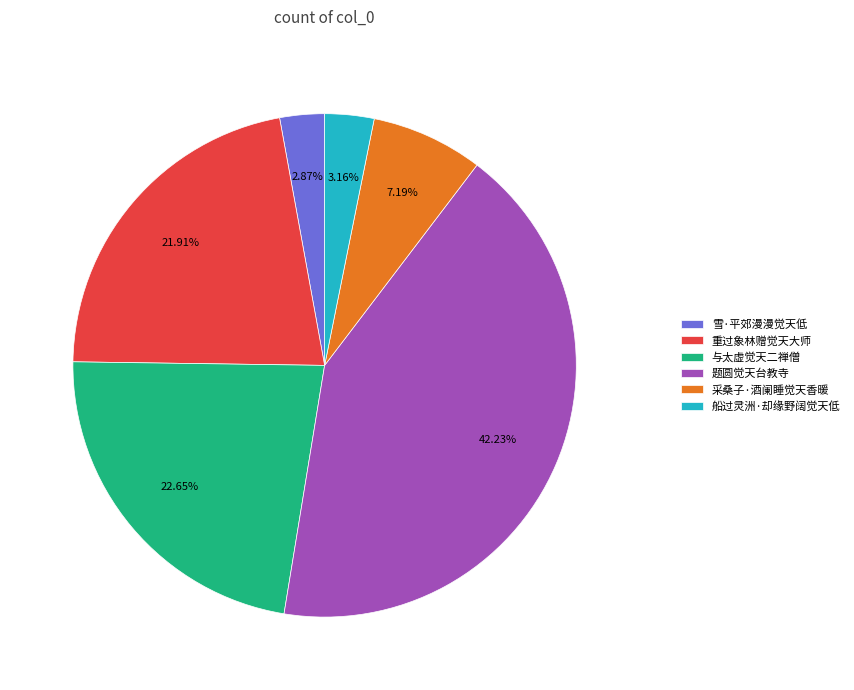

To the nearest percent, what is the difference between the 采桑子·酒阑睡觉天香暖 and 题圆觉天台教寺 slice percentages?

35%